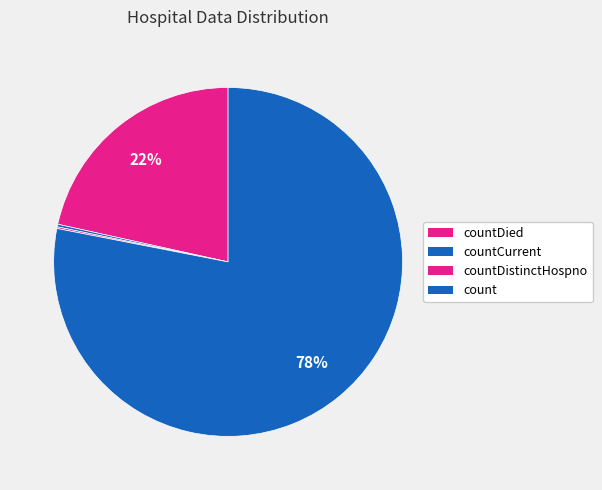

To the nearest percent, what is the difference between the largest and smallest slice percentages?

78%